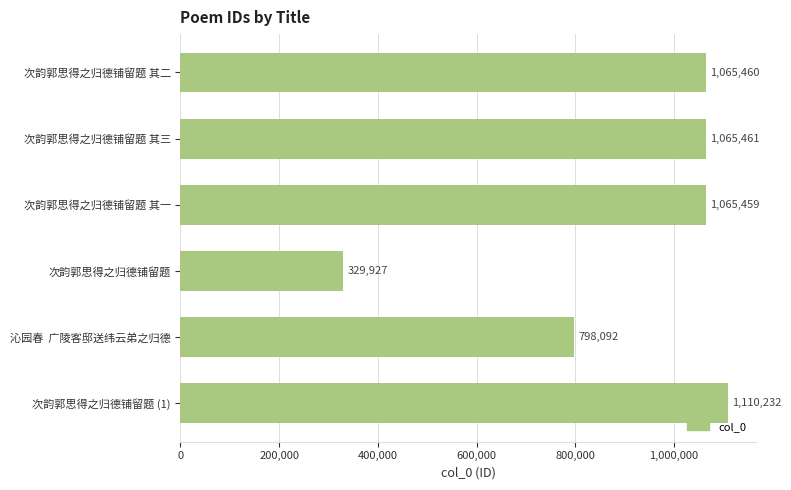

Is it true that the value at 次韵郭思得之归德铺留题 is 539478?

False